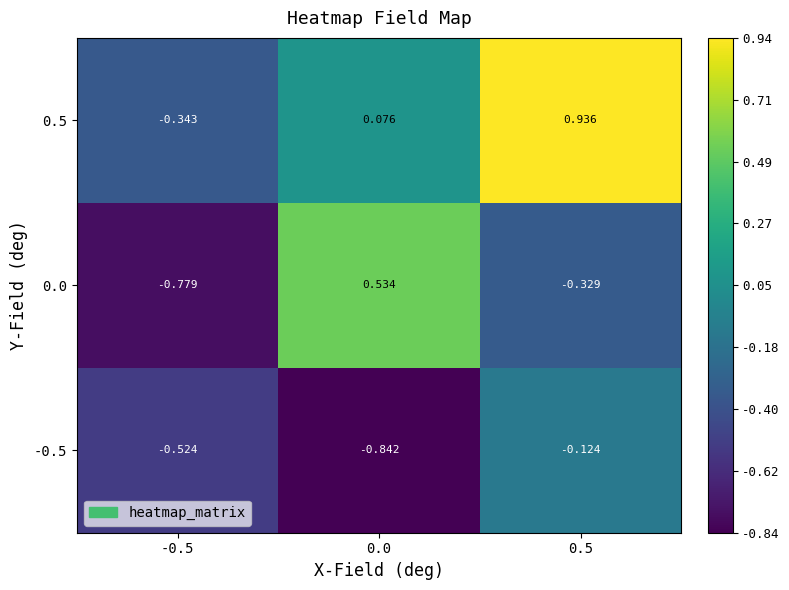

Rank the series by their average value, from lowest to highest.

-0.5, 0.0, 0.5